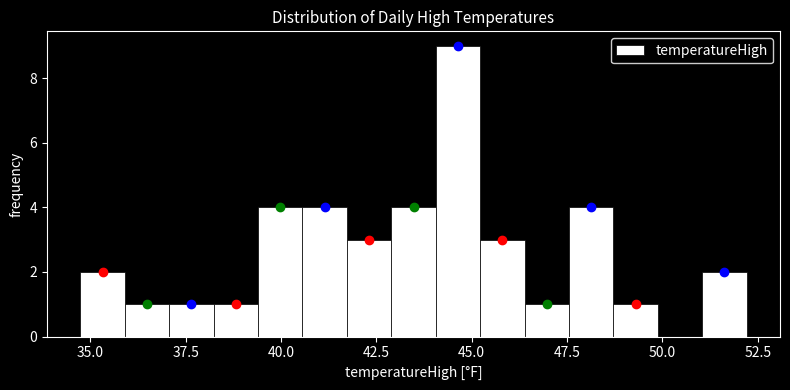

Around what value on the x-axis is the tallest bar? Give the approximate position of its centre, as read against the axis.

44.5